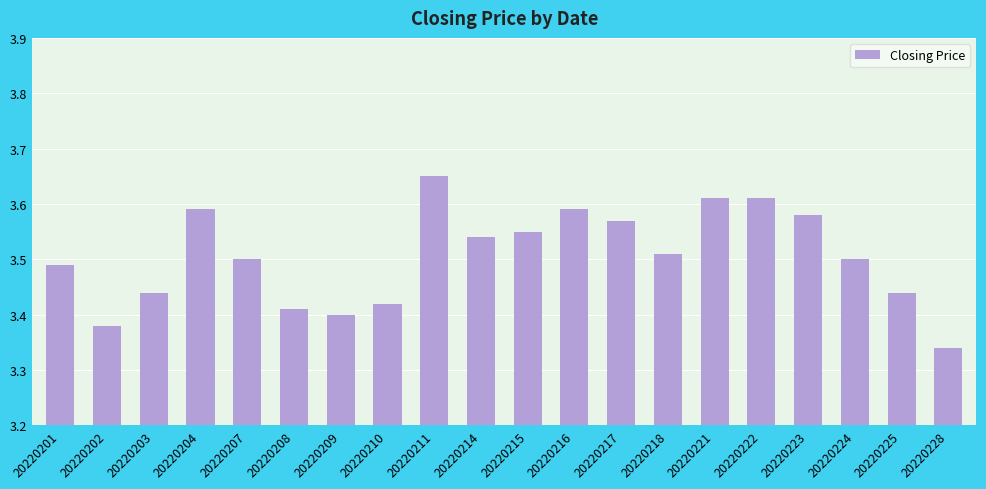

What is the change in value from 20220207 to 20220221?

+0.1